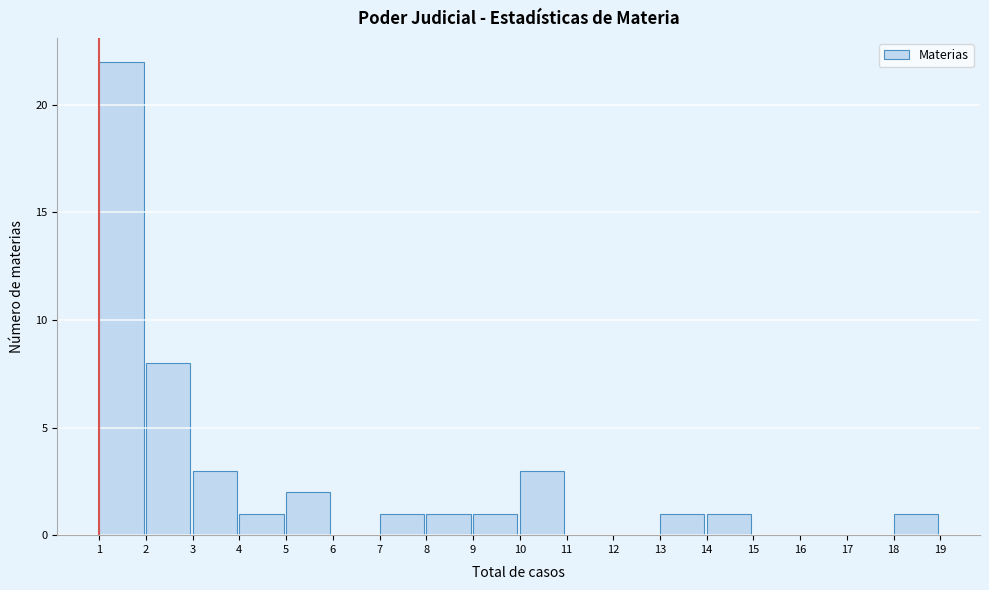

Over which range of the x-axis is the bar tallest?

1 to 2